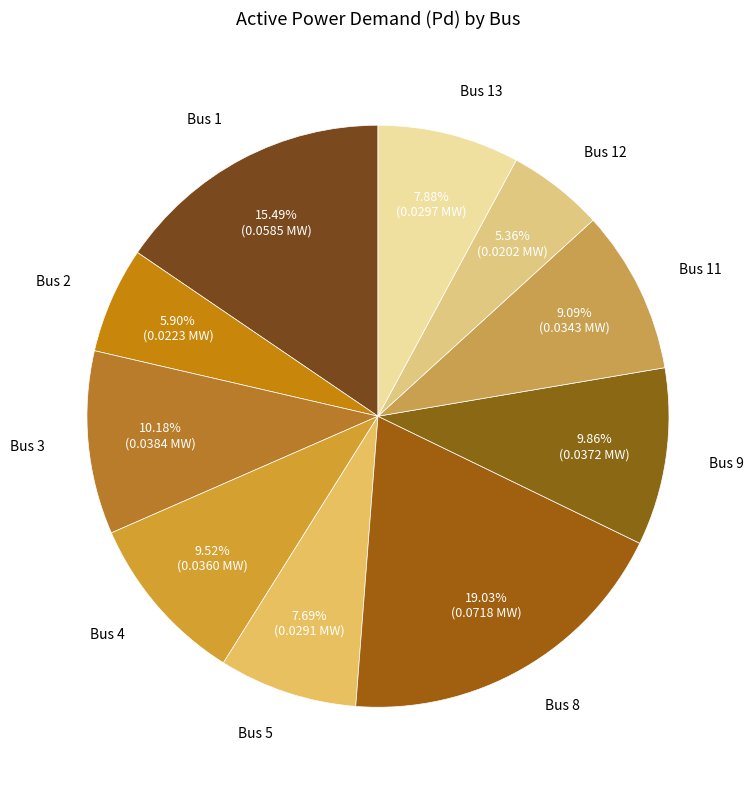

Count the number of slices in the pie.

10